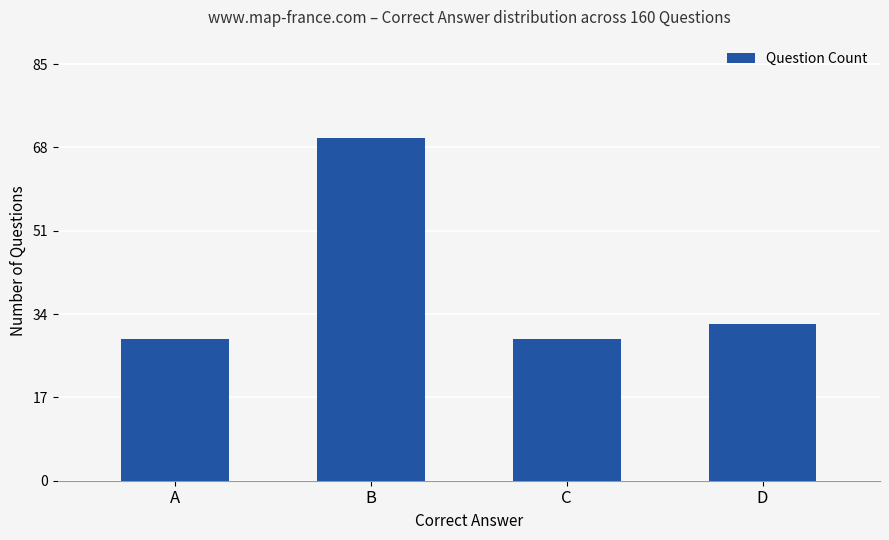

Reading left to right, what are all the values shown in this chart?

29	70	29	32